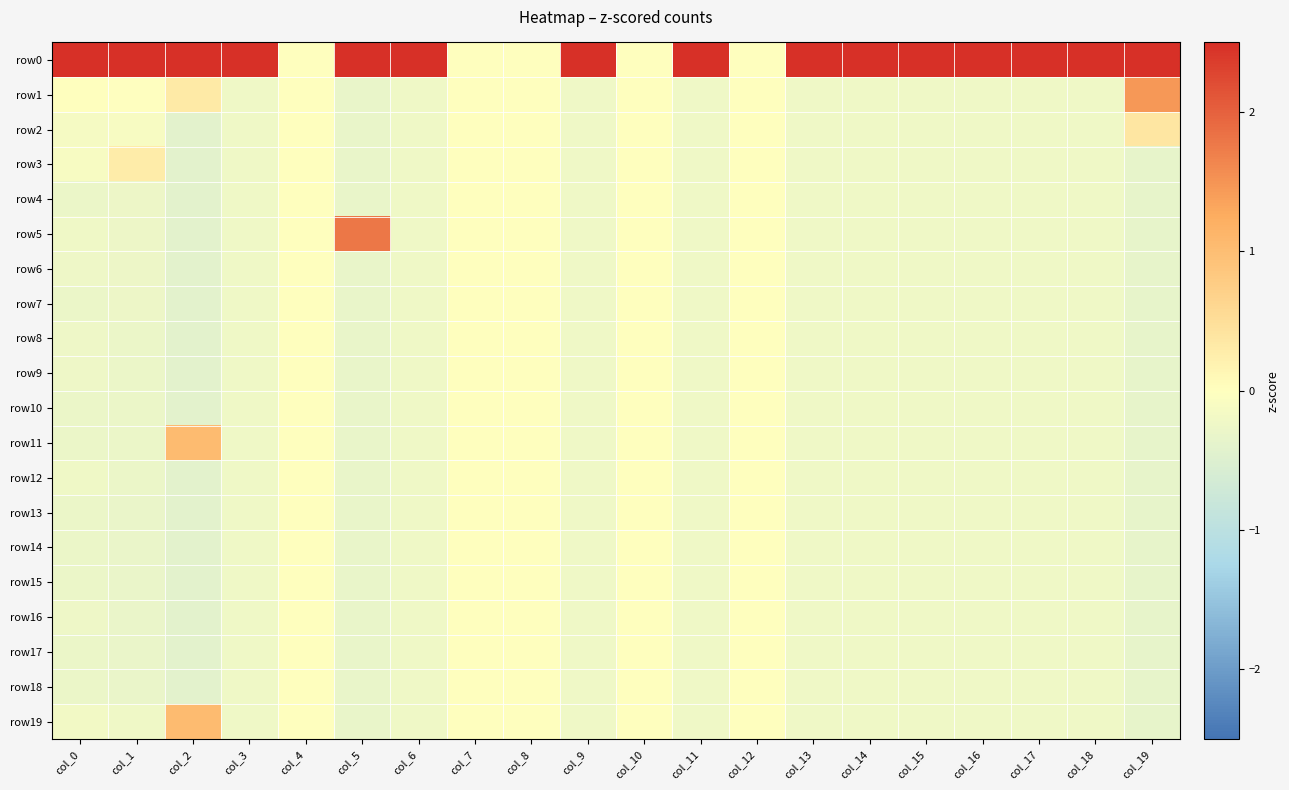

Which series changed the most between col_4 and col_13?

row0